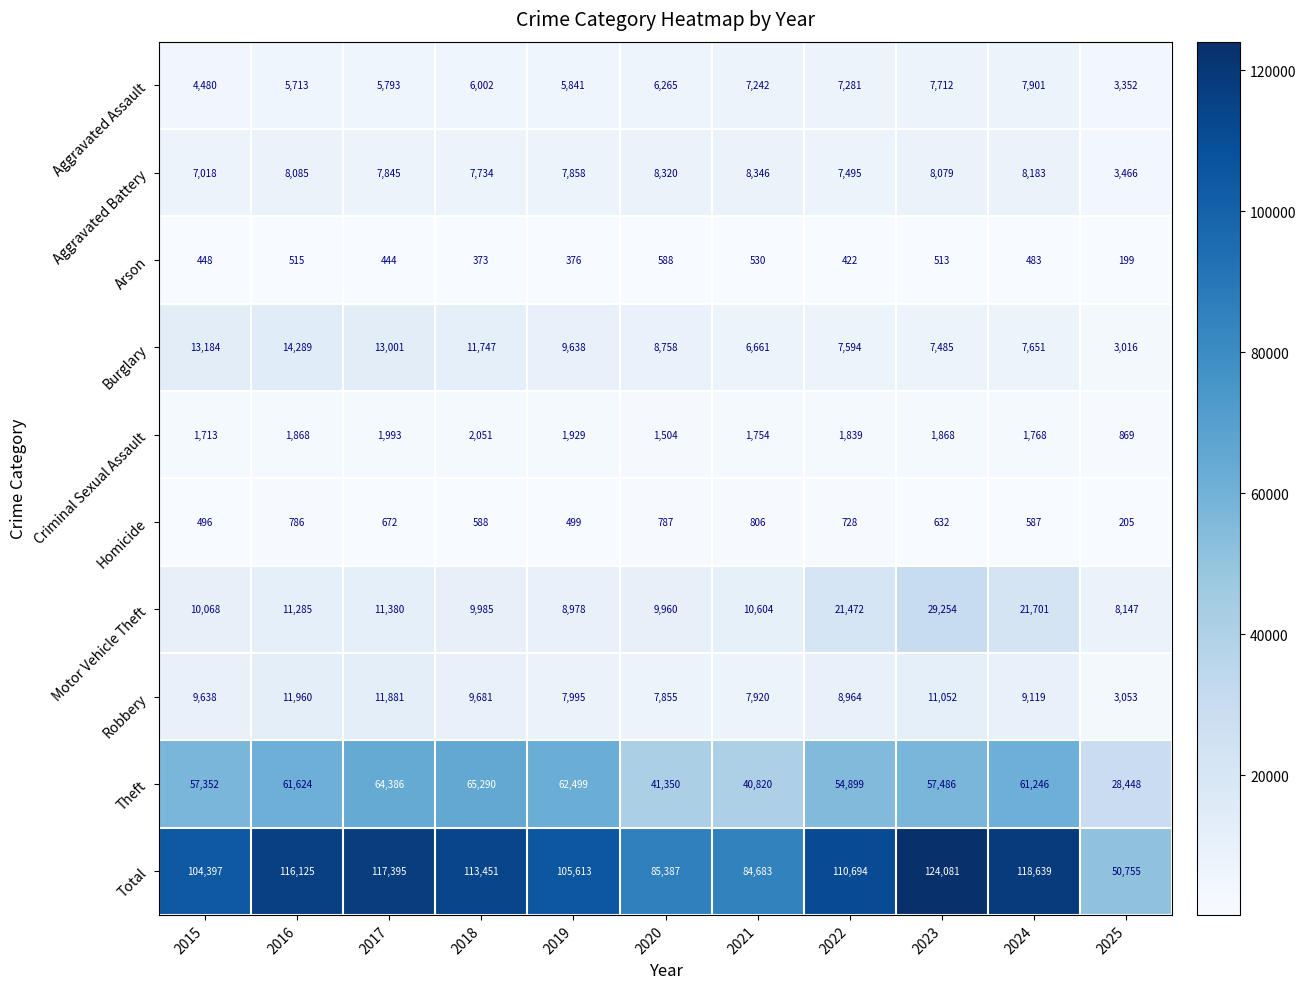

How many distinct data groups are displayed?

10